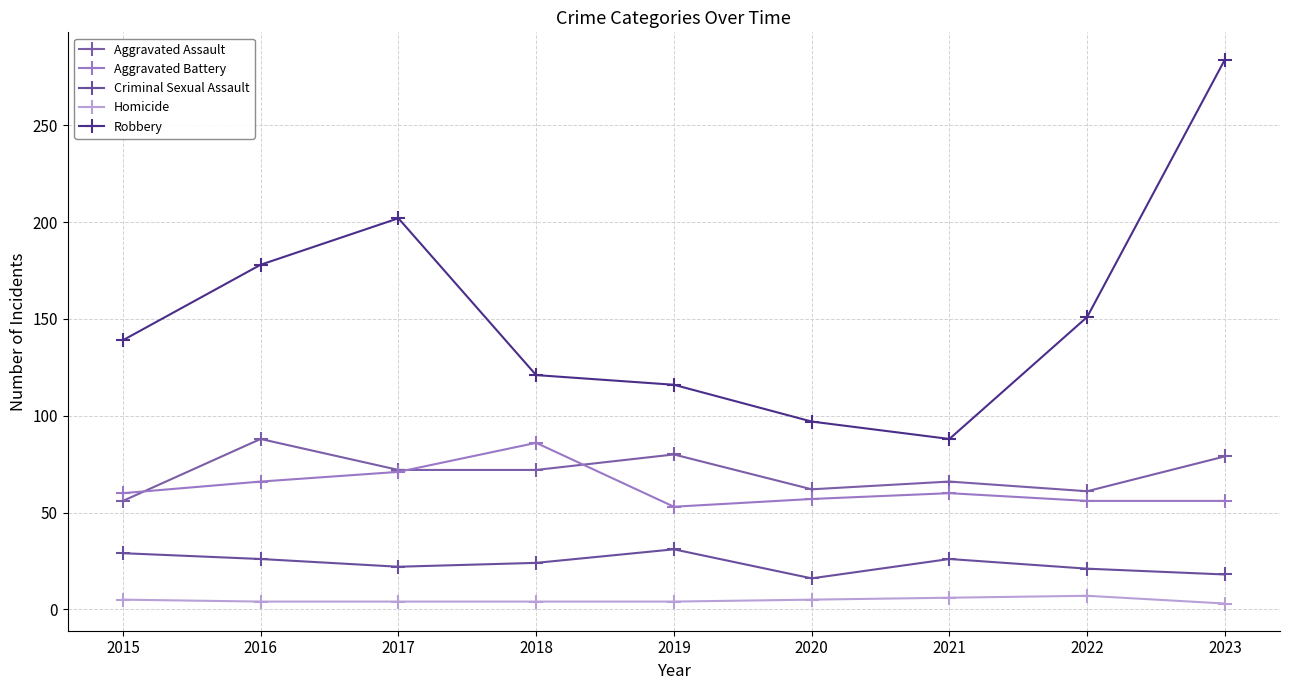

Does the chart have visible grid lines?

Yes